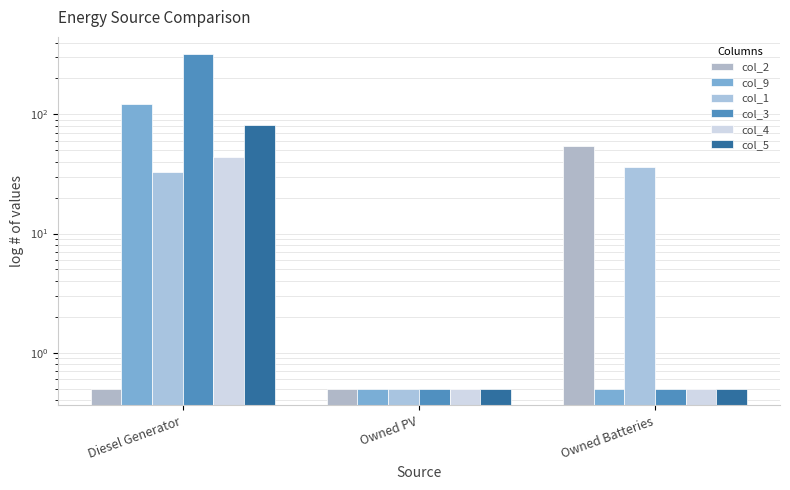

At which label does col_9 reach its peak?

Diesel Generator